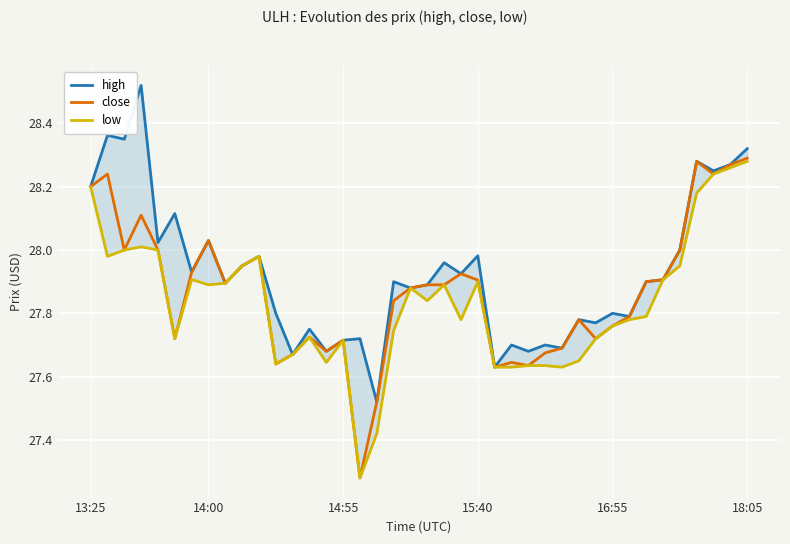

How many lines are shown in the chart?

3